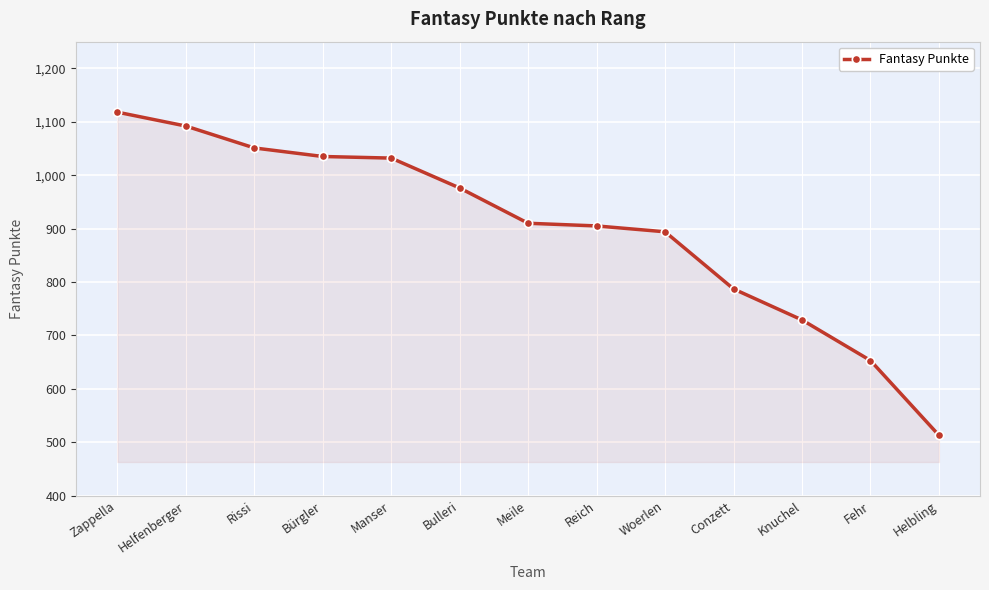

What is the change in value from Meile to Reich?

-5